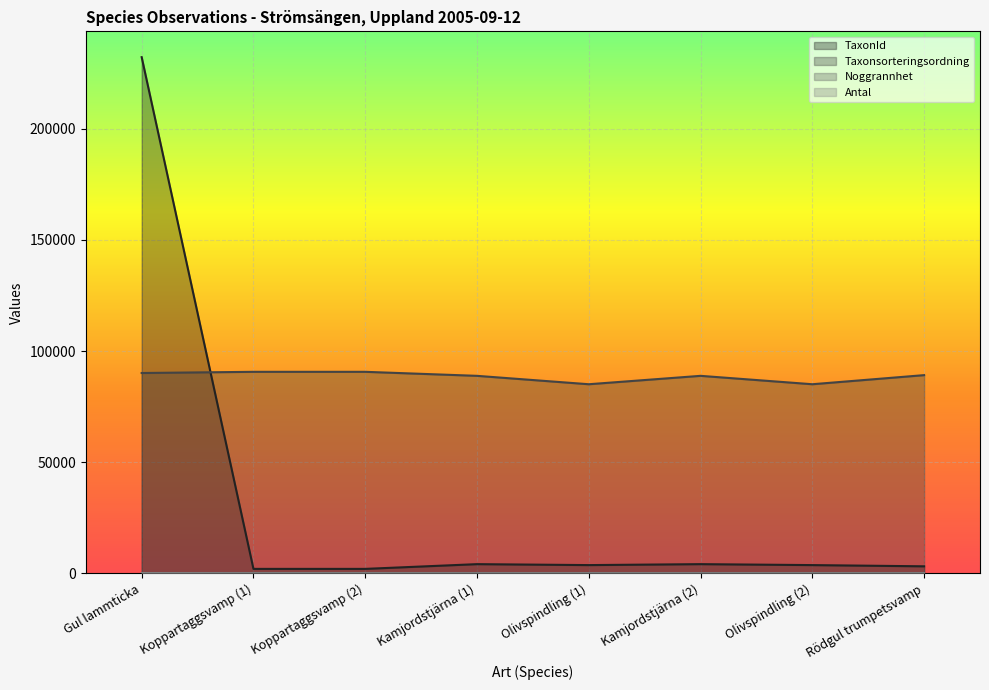

Is the value of Taxonsorteringsordning at Kamjordstjärna (2) greater than the value of Antal at Olivspindling (1)?

Yes